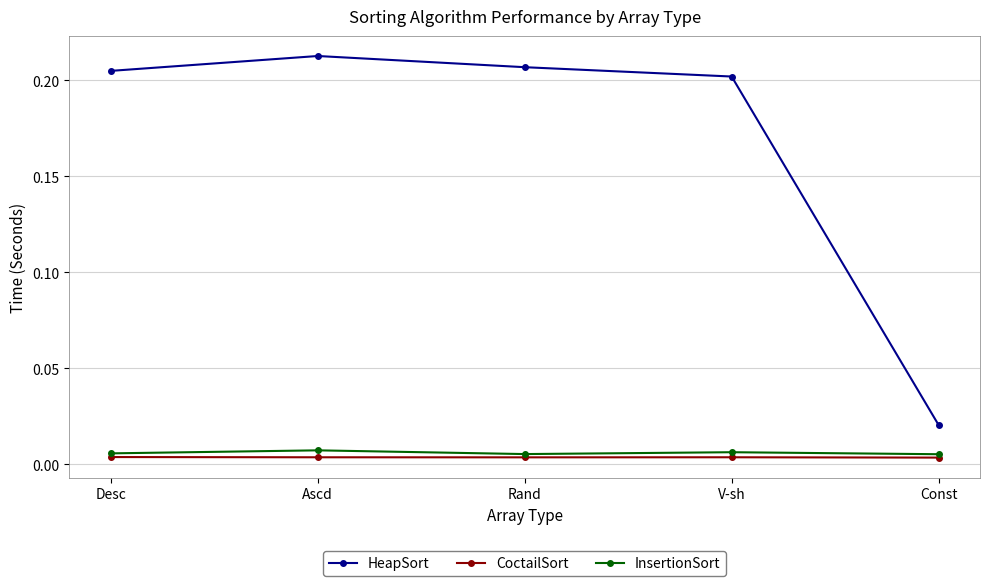

How many categories are shown in the chart?

5